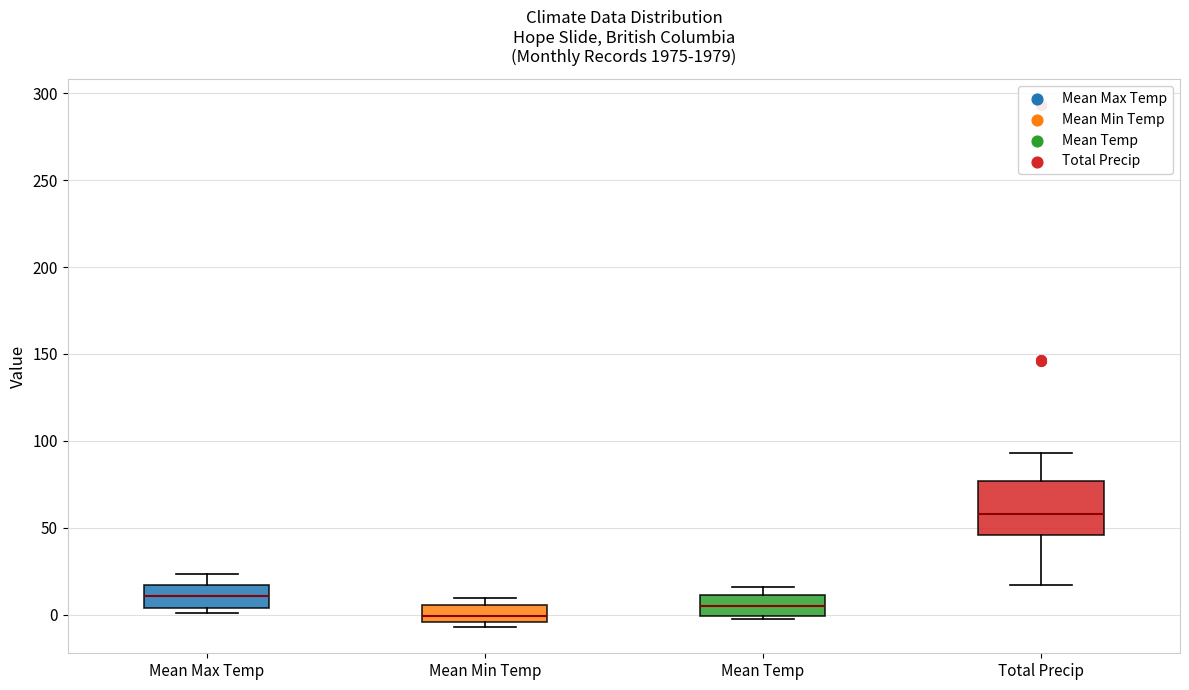

Reading left to right, read every box against the y-axis: the position of its median line, the range the box covers, and the ends of its whiskers. The values are not printed on the chart, so give them approximately, as read against the axis.

Mean Max Temp: median 10, box 5 to 15, whiskers 0 to 25
Mean Min Temp: median 0, box -5 to 5, whiskers -5 (just below the box's lower edge) to 10
Mean Temp: median 5, box 0 to 10, whiskers -5 to 15
Total Precip: median 60, box 45 to 75, whiskers 15 to 95